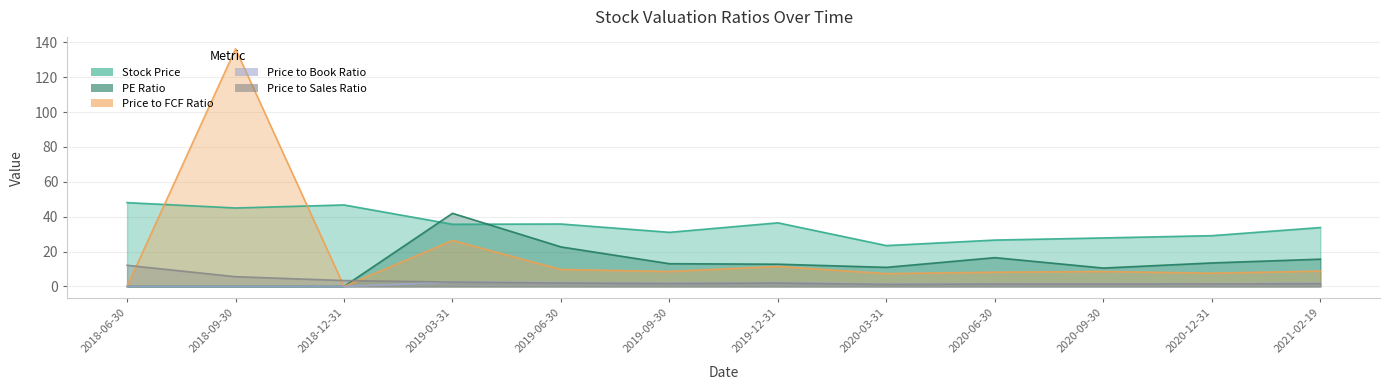

True or false: Stock Price has a value of 11.2 at 2019-12-31.

False